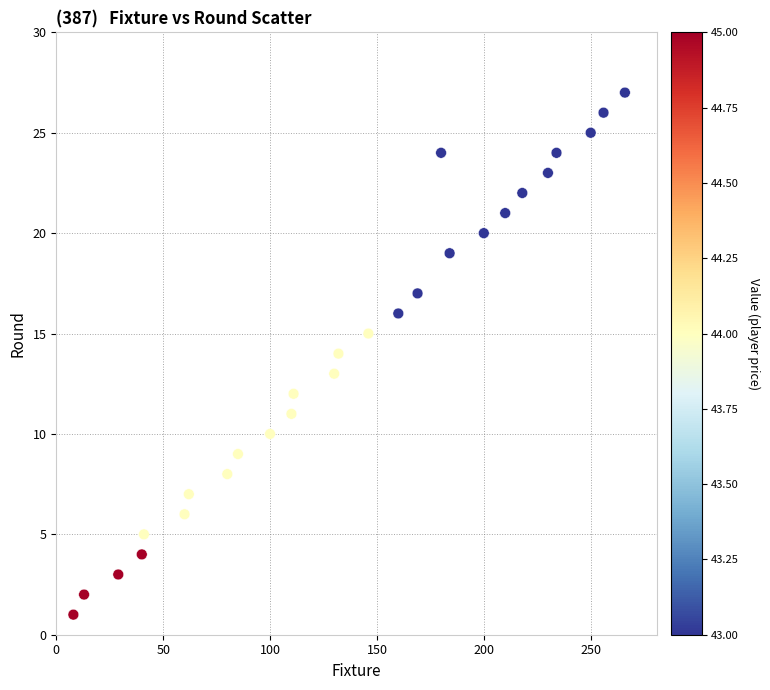

What is the range of Y values (max minus min)?

26